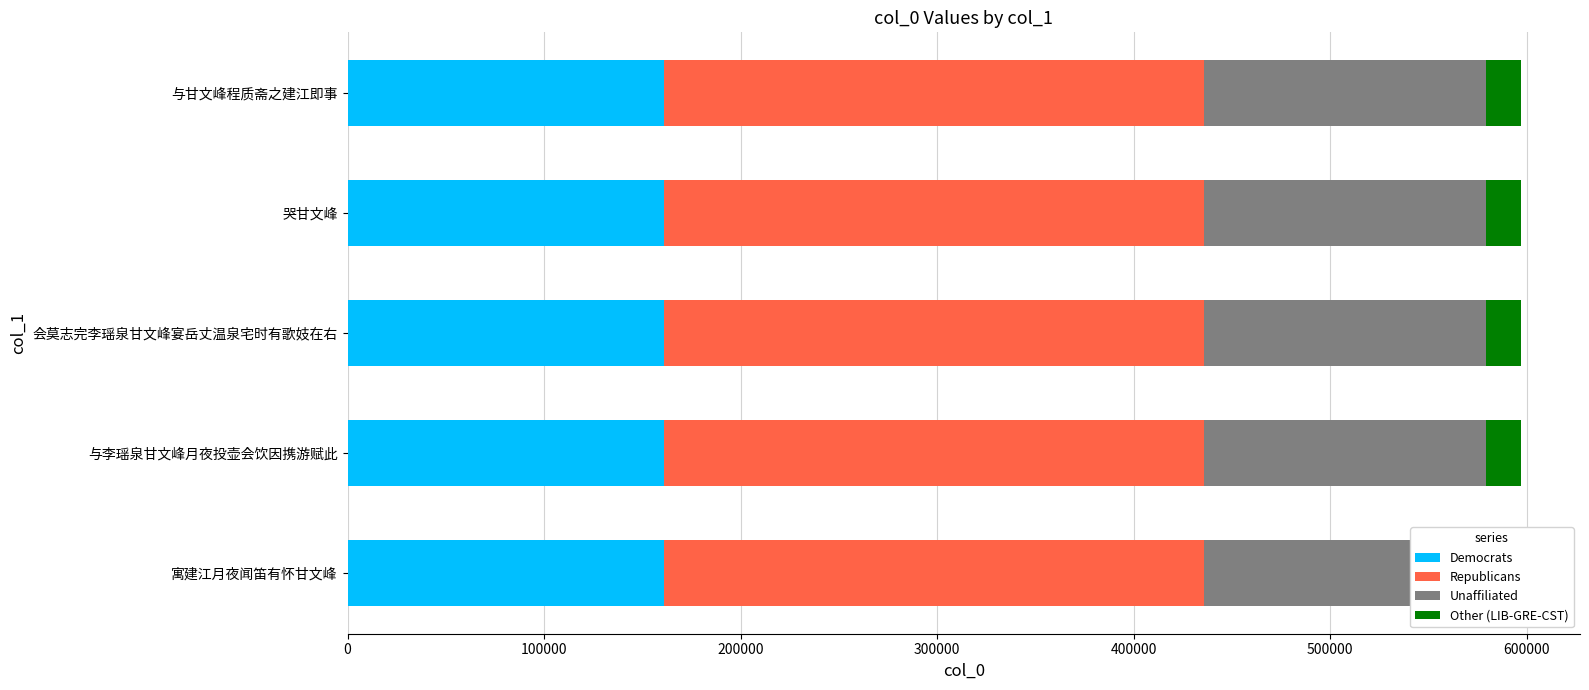

What is the sum of the Democrats values at 与李瑶泉甘文峰月夜投壶会饮因携游赋此 and 哭甘文峰?

322469.4